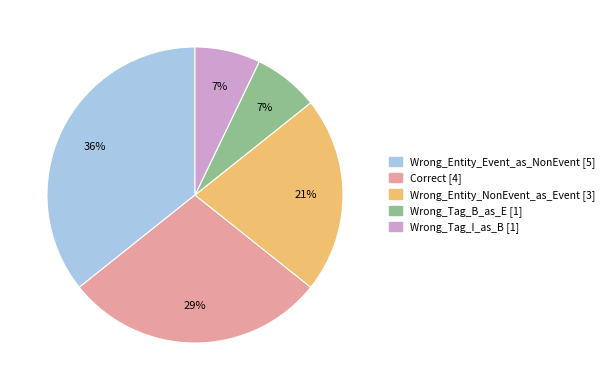

To the nearest percent, what is the difference between the largest and smallest slice percentages?

29%